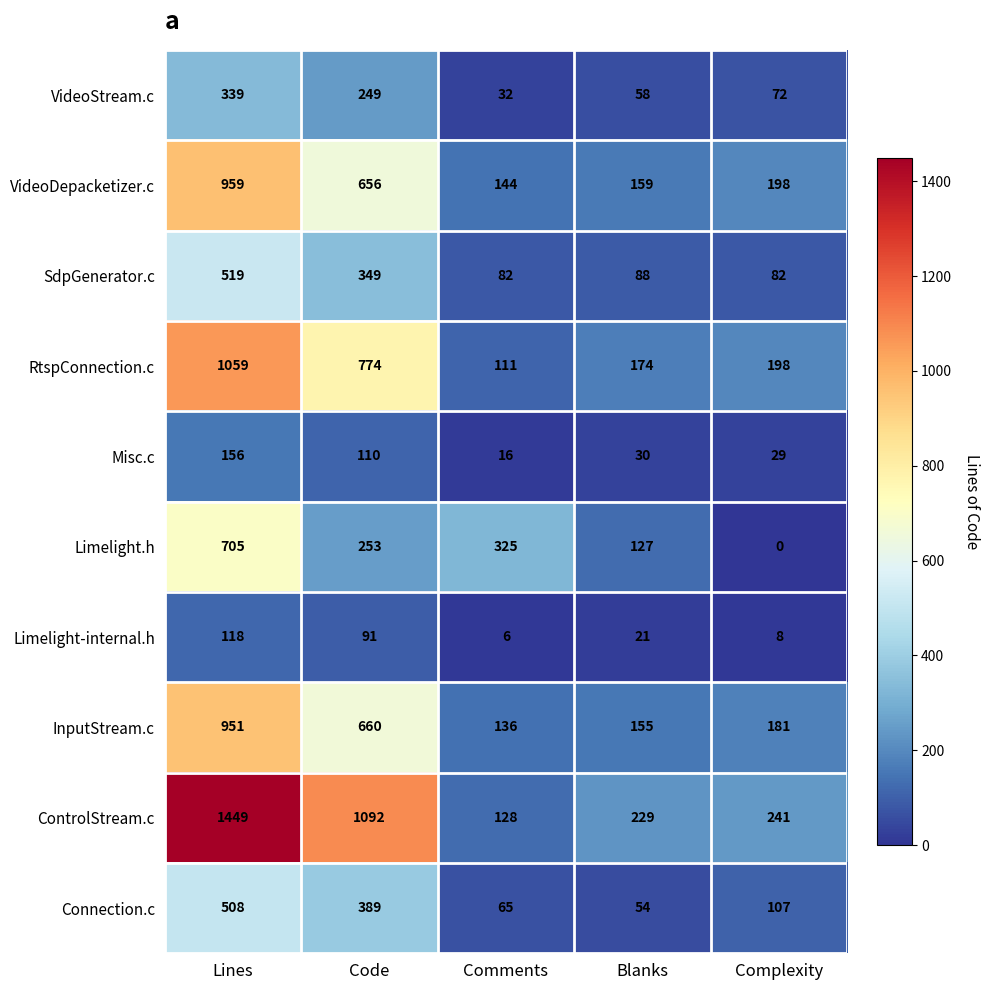

Is the value of Connection.c at Complexity greater than the value of ControlStream.c at Code?

No